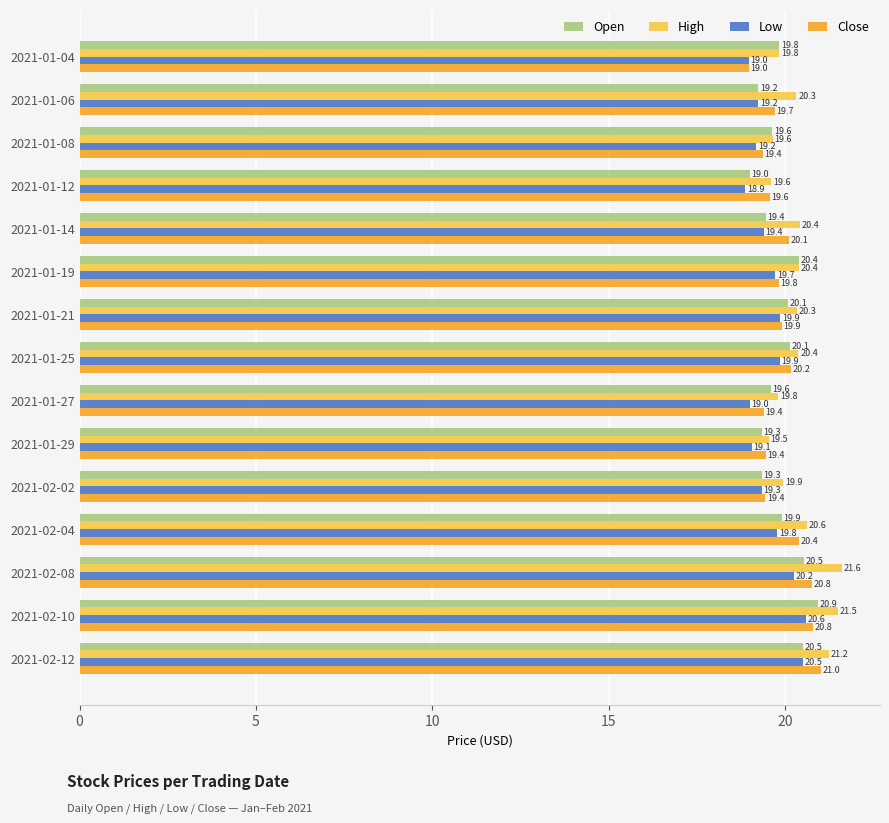

What is the difference between the second highest and second lowest values in the Close series?

1.4